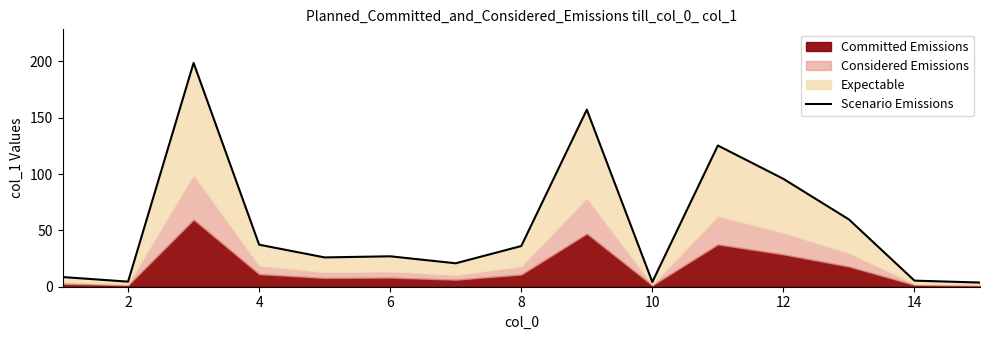

How many interior local valleys (lower than both neighbors) does the data have?

4